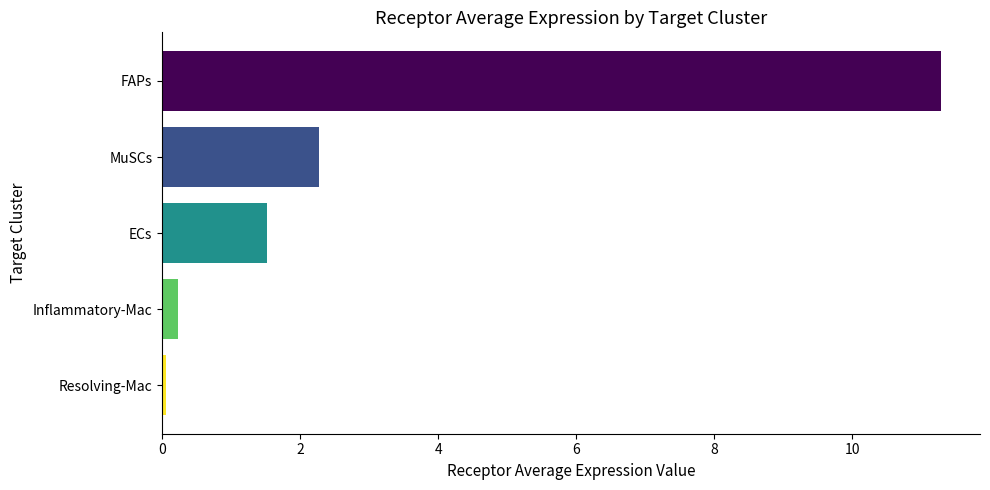

Does the chart contain stacked bars?

No